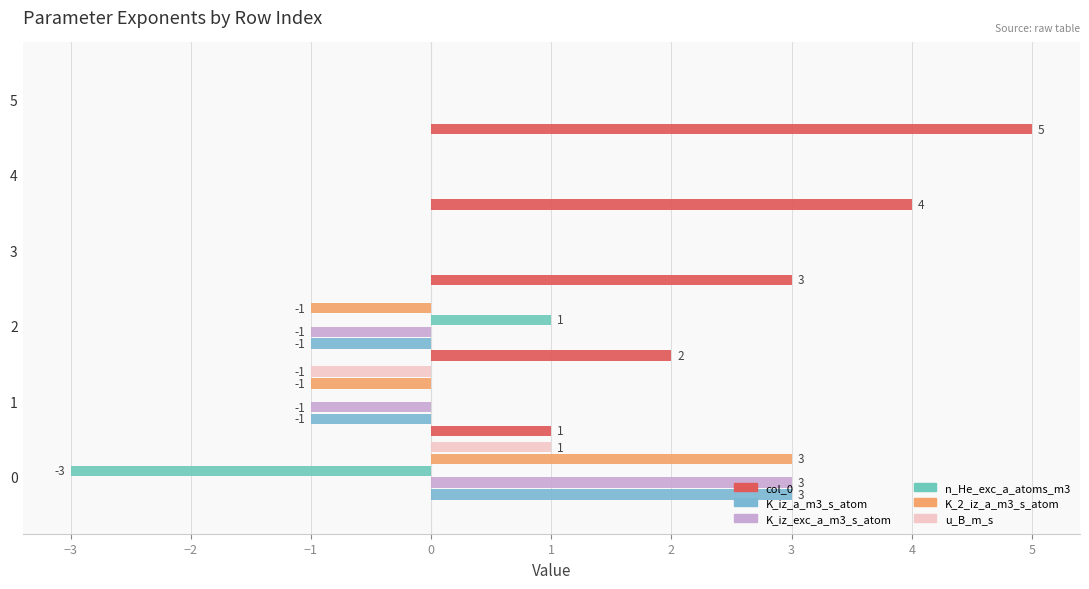

Does the chart contain any negative values?

Yes